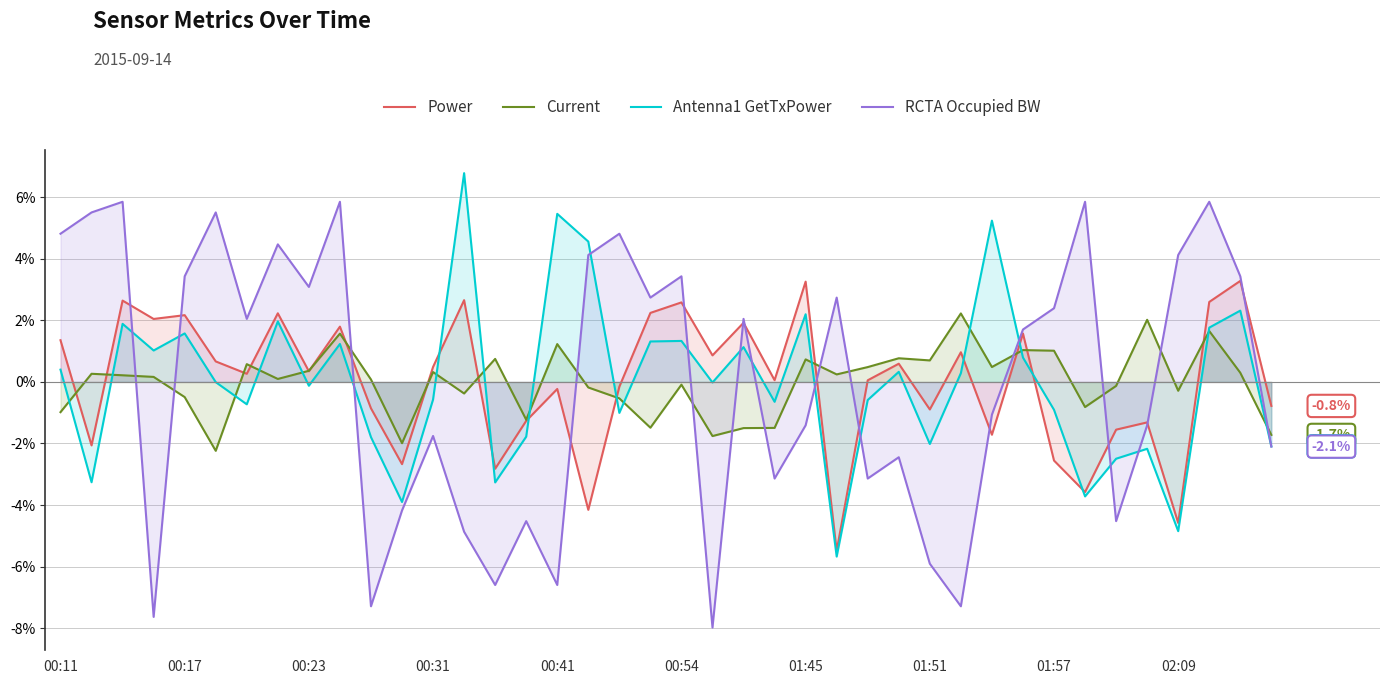

Which series has the largest range (max minus min)?

RCTA Occupied BW